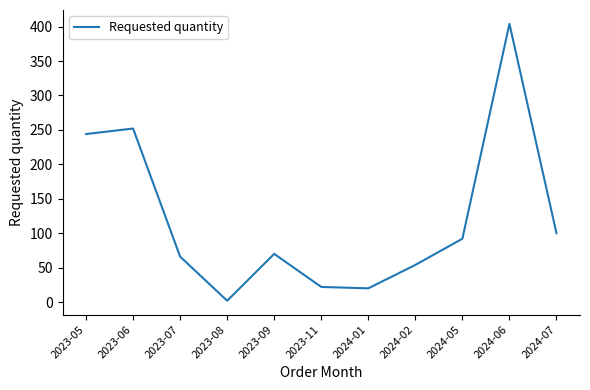

Read the value at 2024-05.

92